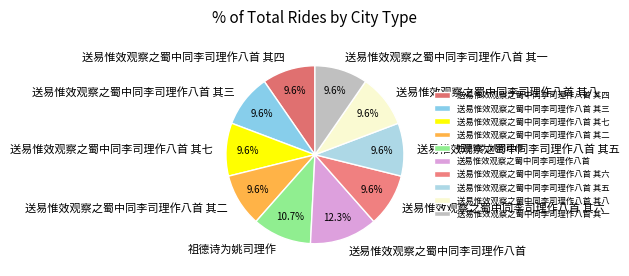

What is the largest slice in the pie chart?

送易惟效观察之蜀中同李司理作八首